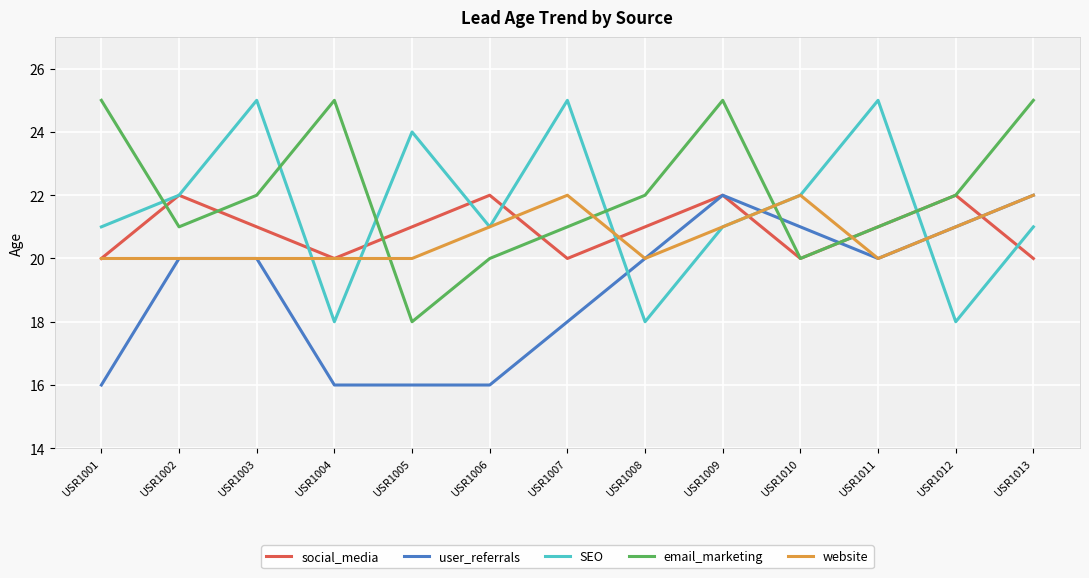

The website series shows 29 at USR1012. True or false?

False